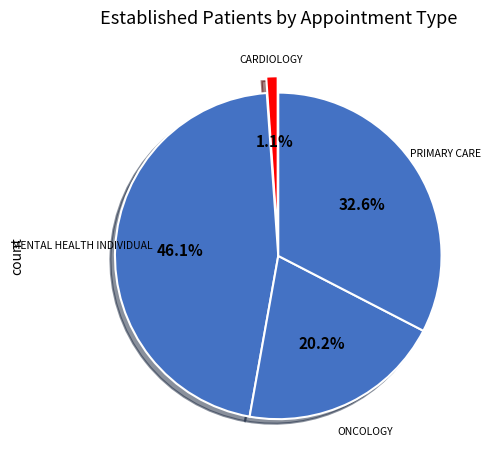

How many segments does this pie chart have?

4